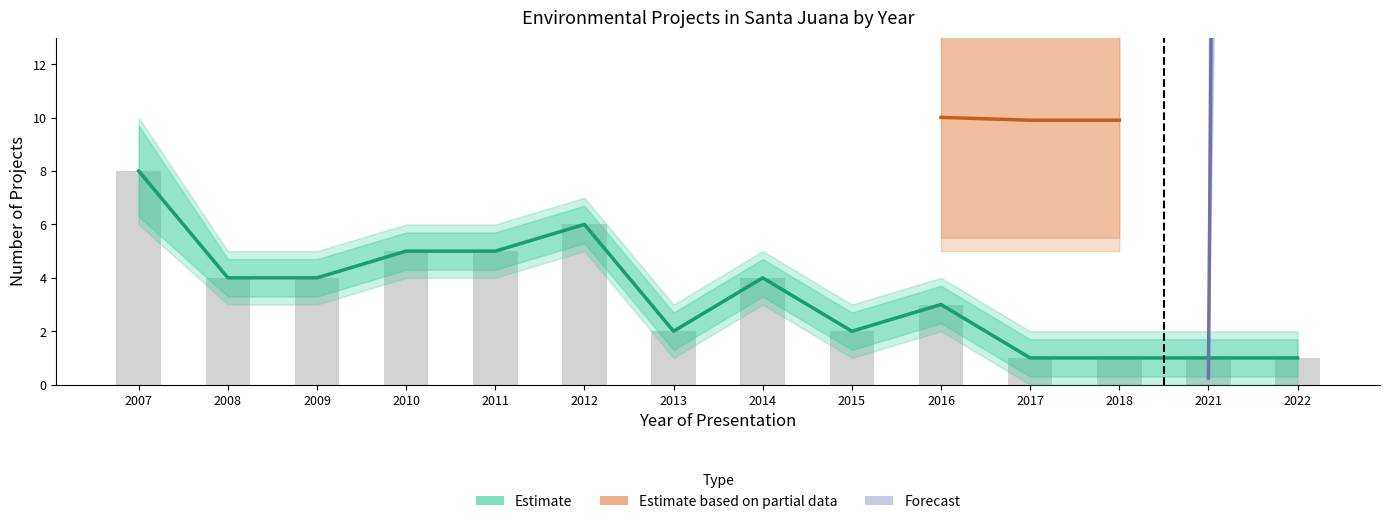

At which label is the value closest to 4?

2008